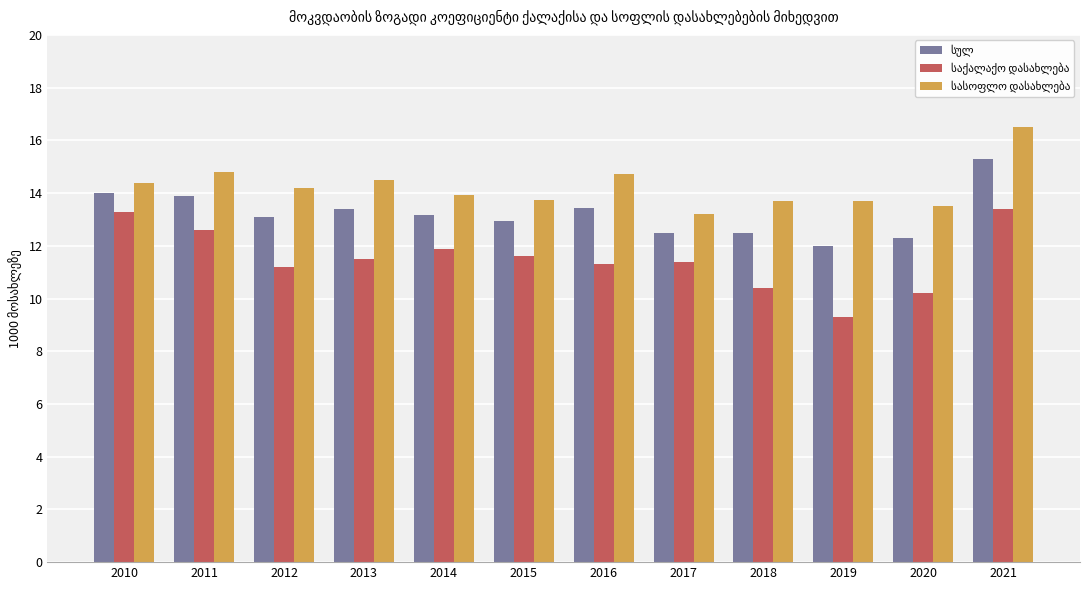

At which category is the sum across all series the highest?

2021